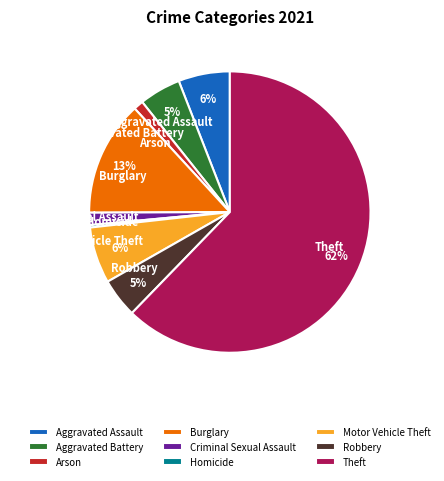

Which slice represents more than half of the pie?

Theft